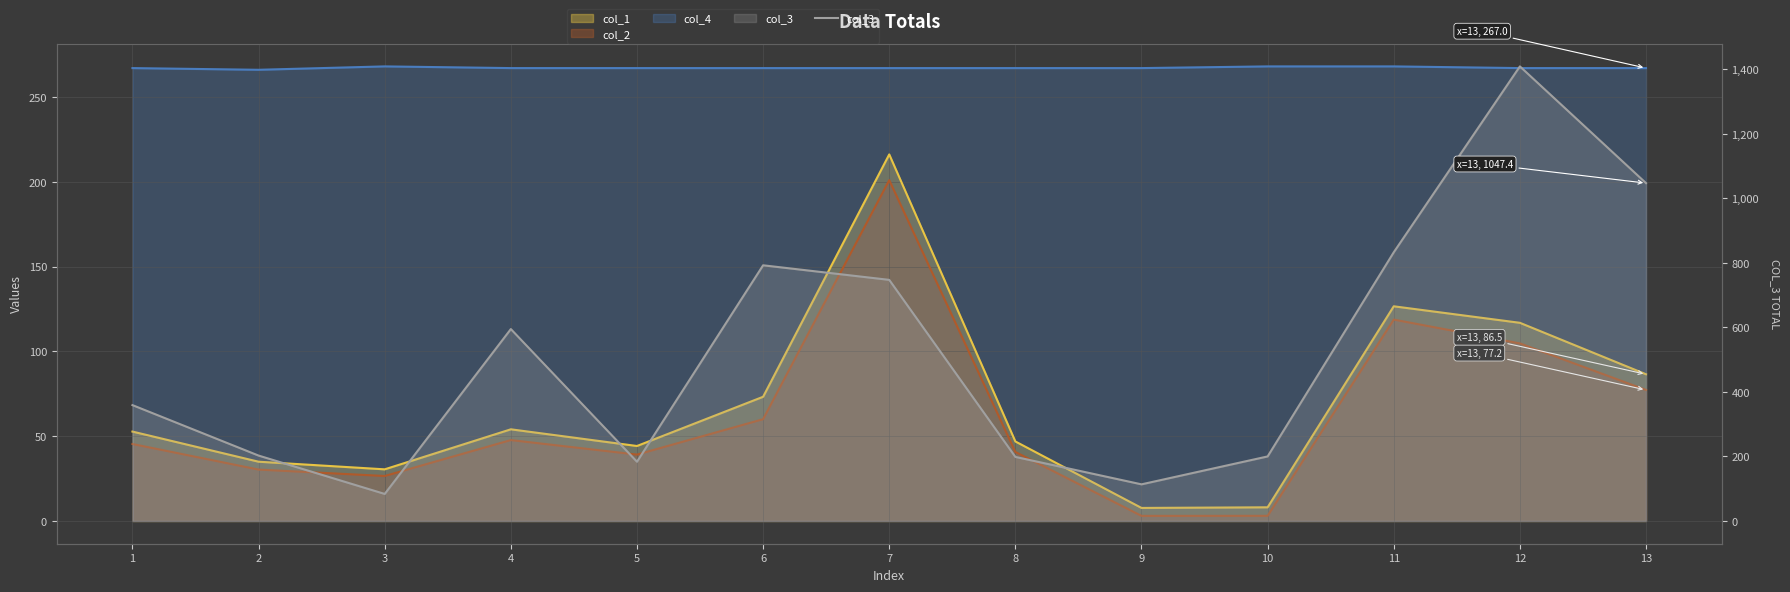

Which has a higher value, 13 or 5?

13